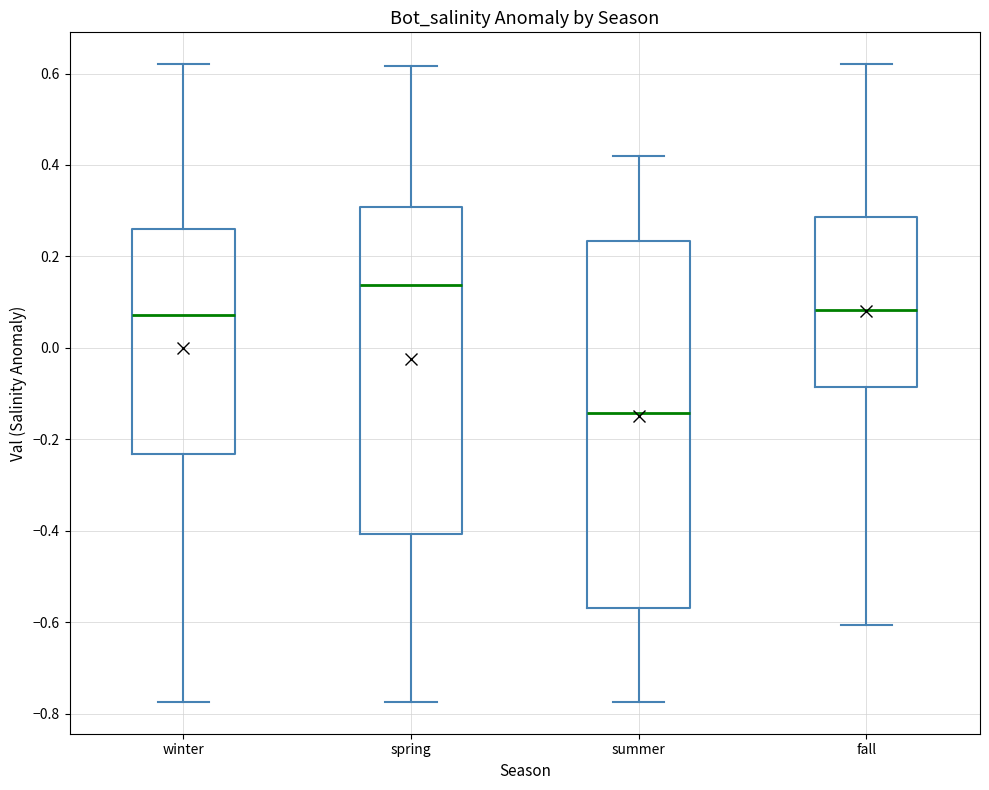

Which box's median line is the lowest?

summer